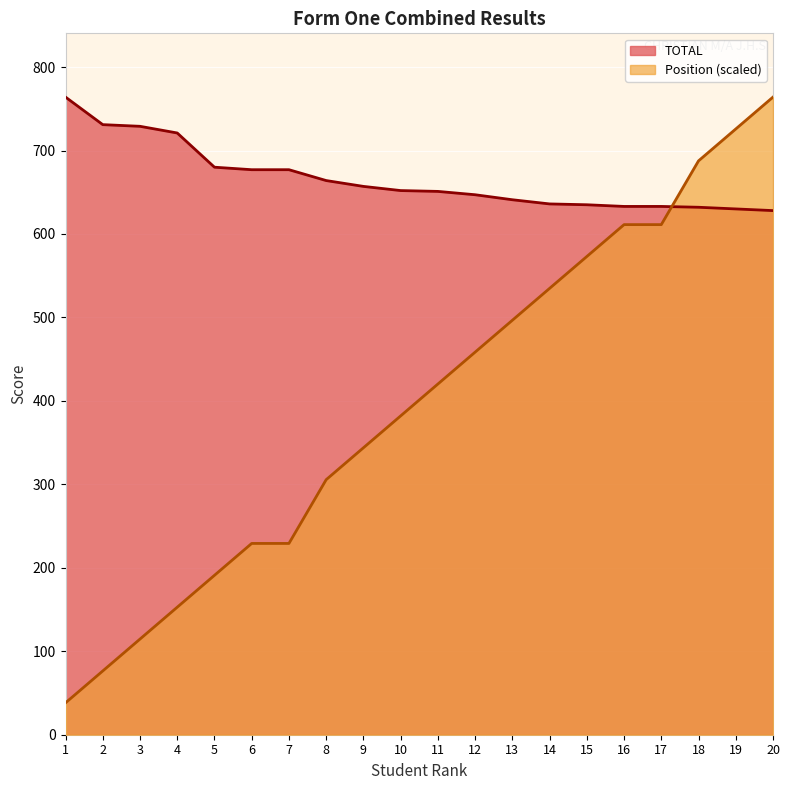

What are all the series names shown in the legend?

TOTAL, Position (scaled)